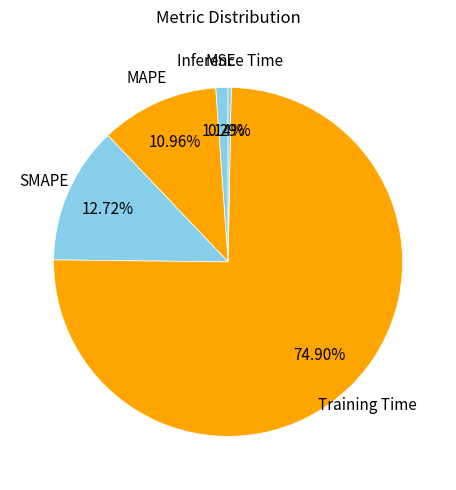

What is the smallest slice in the pie chart?

Inference Time